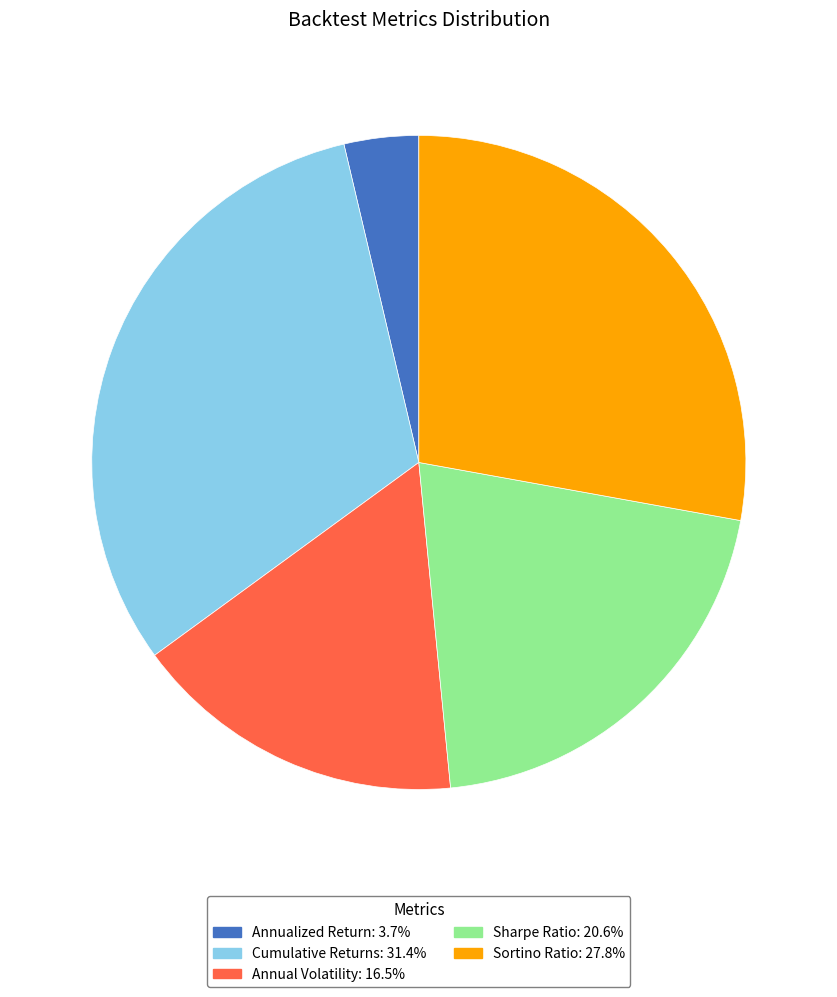

Combined, do Cumulative Returns and Annualized Return account for over 50%?

No